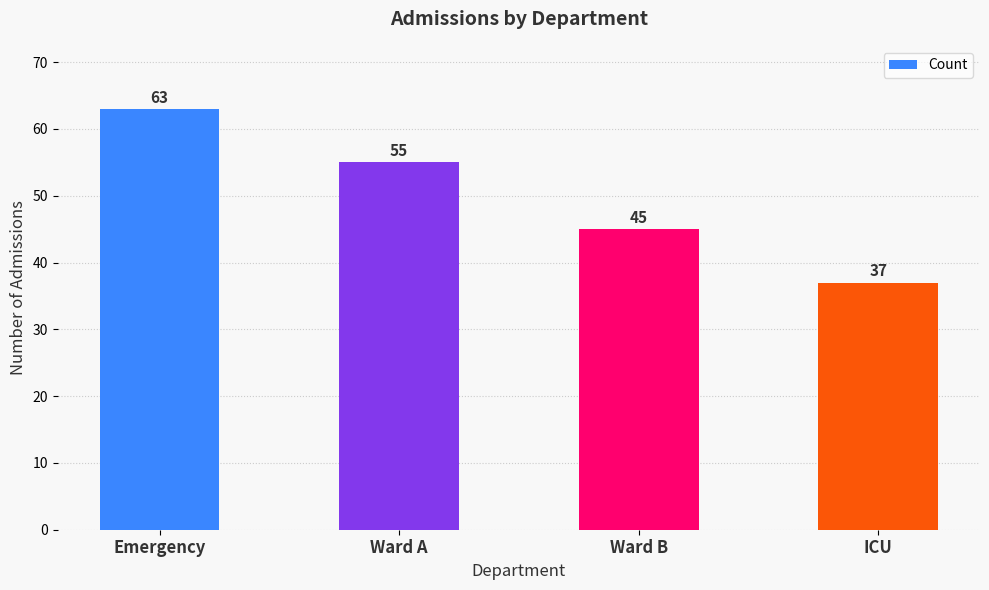

How many data points are less than 55?

2